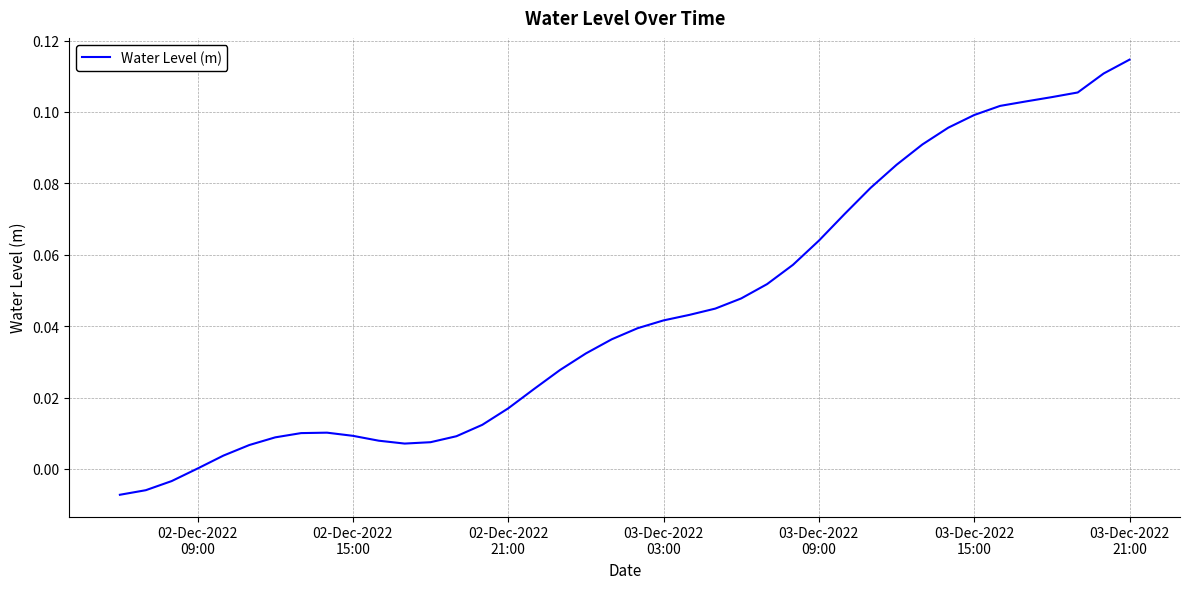

How many lines are shown in the chart?

1